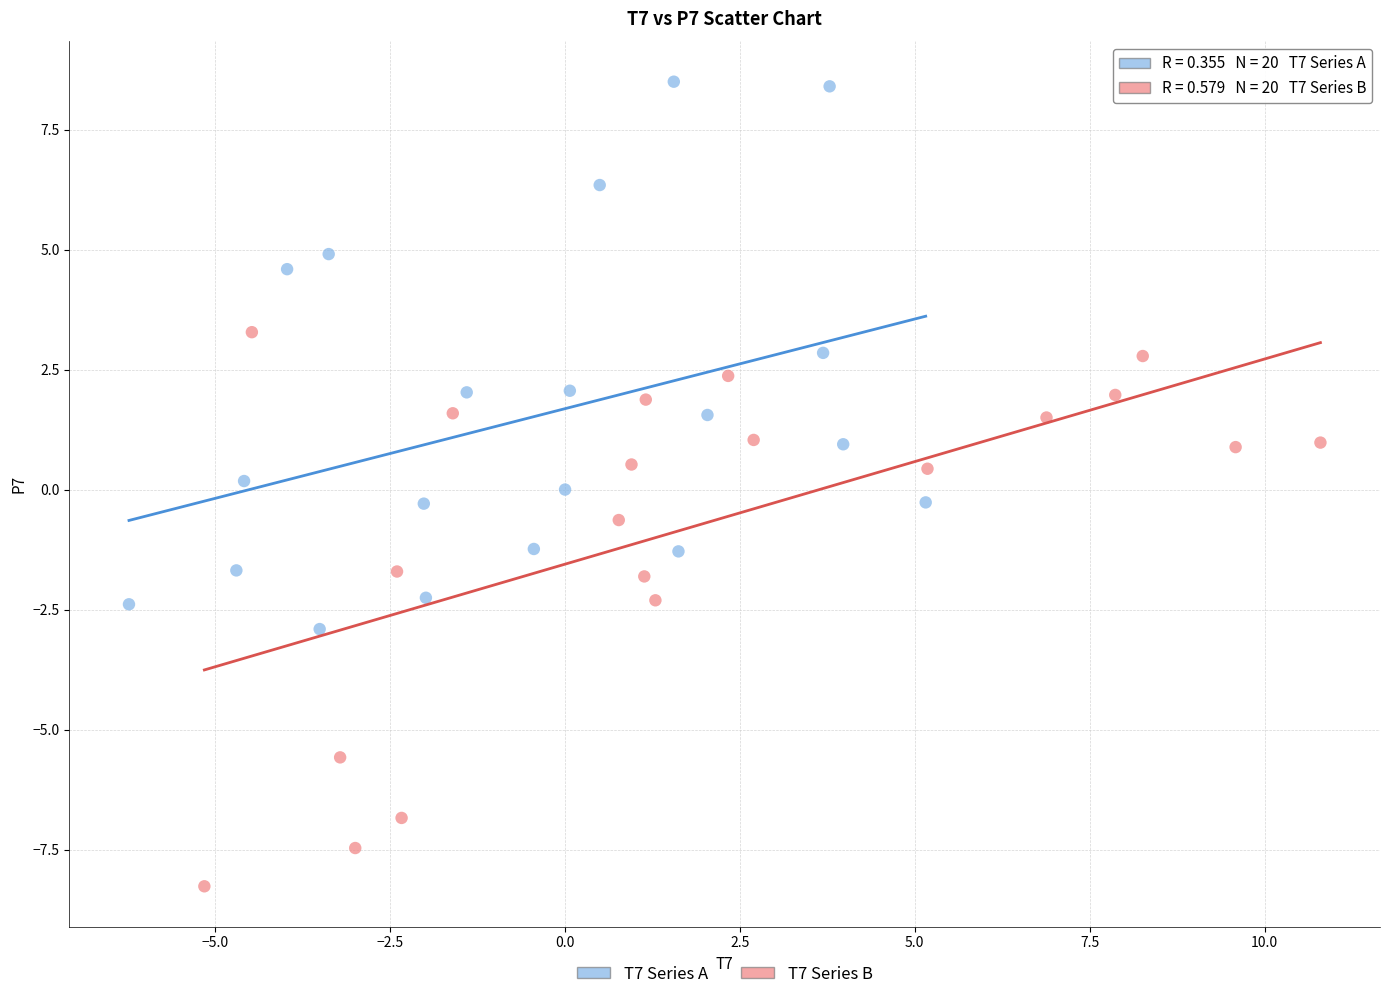

Which series reaches the minimum Y coordinate?

T7 Series B